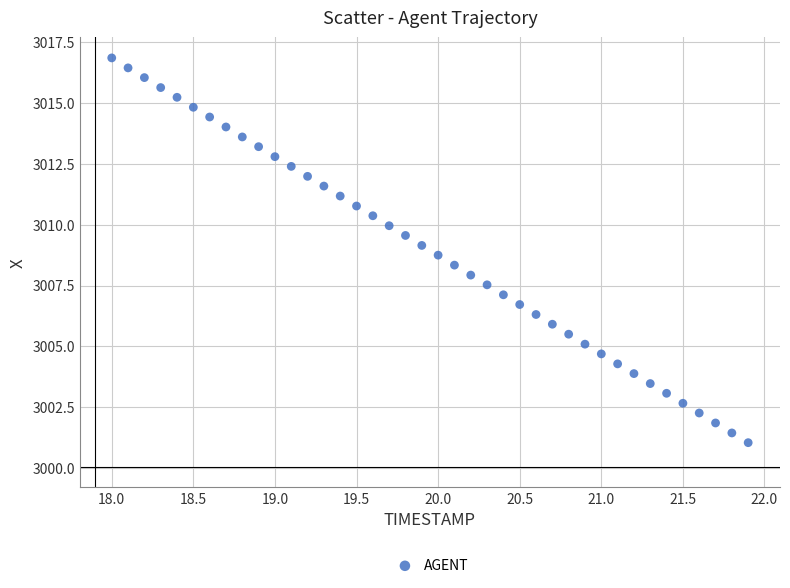

What is the range of Y values (max minus min)?

15.8